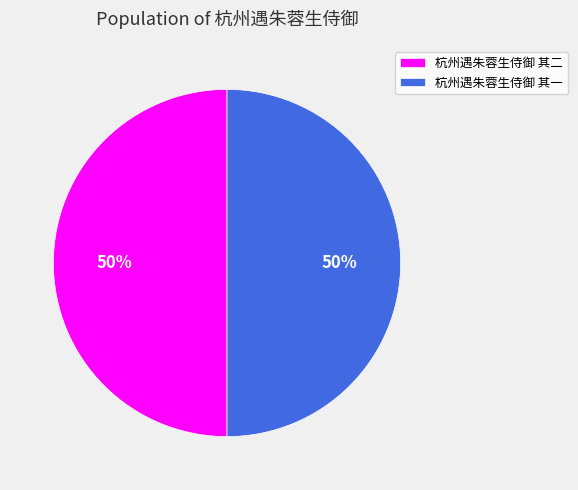

To the nearest percent, what is the average slice percentage?

50%